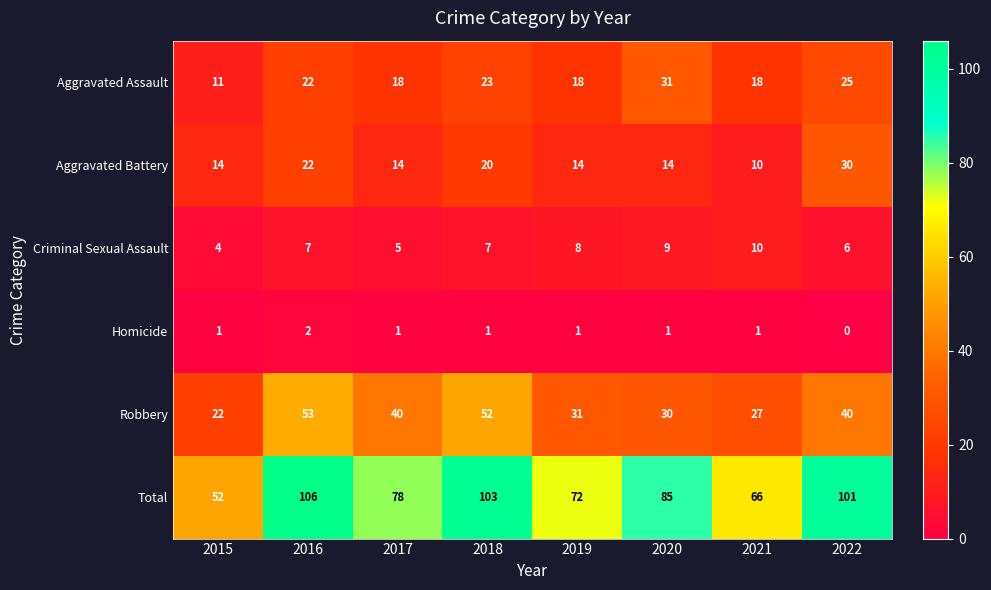

Which series changed the most between 2015 and 2022?

Total